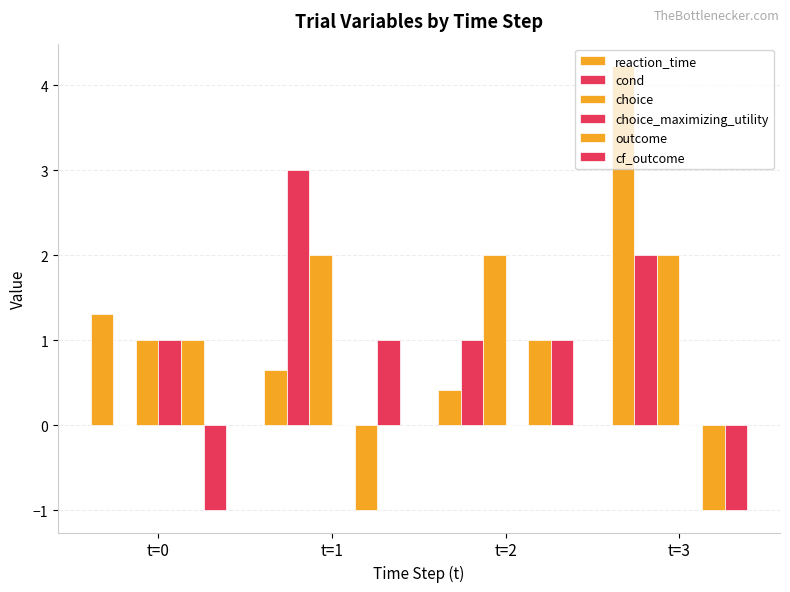

Between t=0 and t=3, which is larger?

t=3